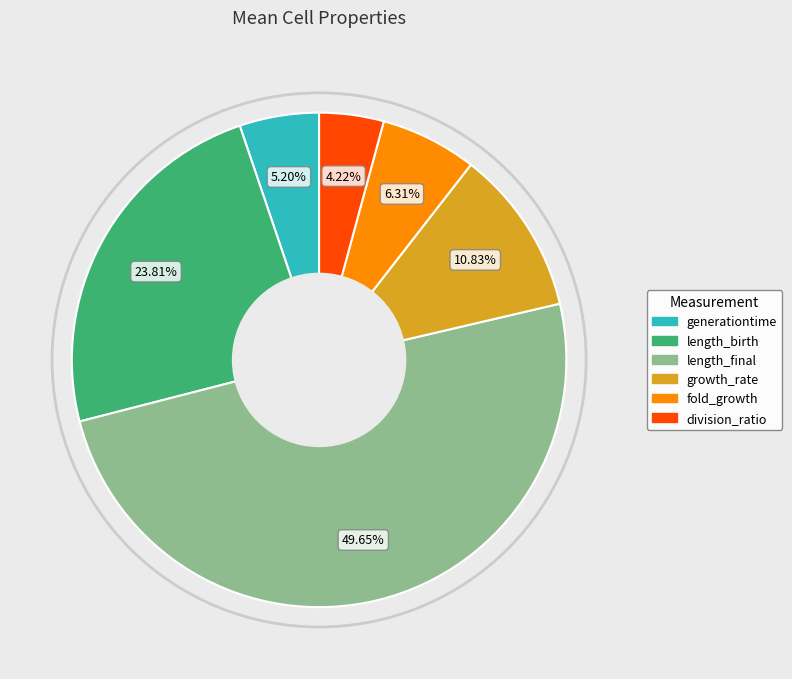

The growth_rate slice represents 25% of the pie. True or false?

False